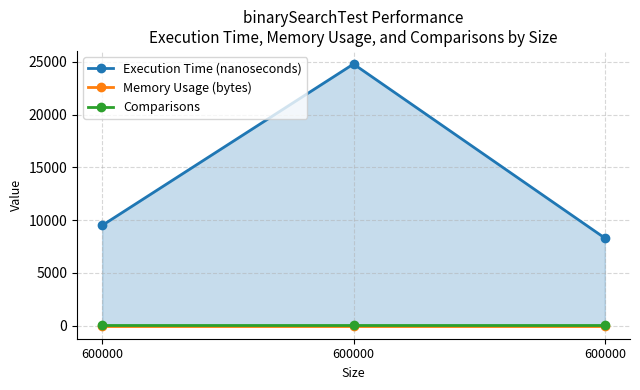

At which category is the sum across all series the highest?

600000